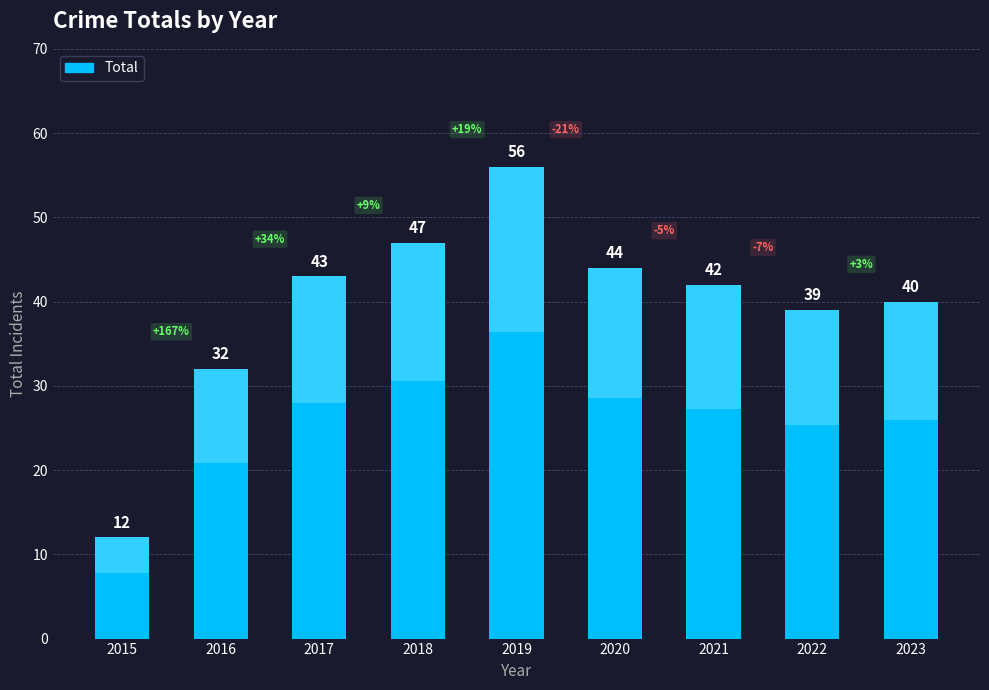

What is the greatest value displayed?

56